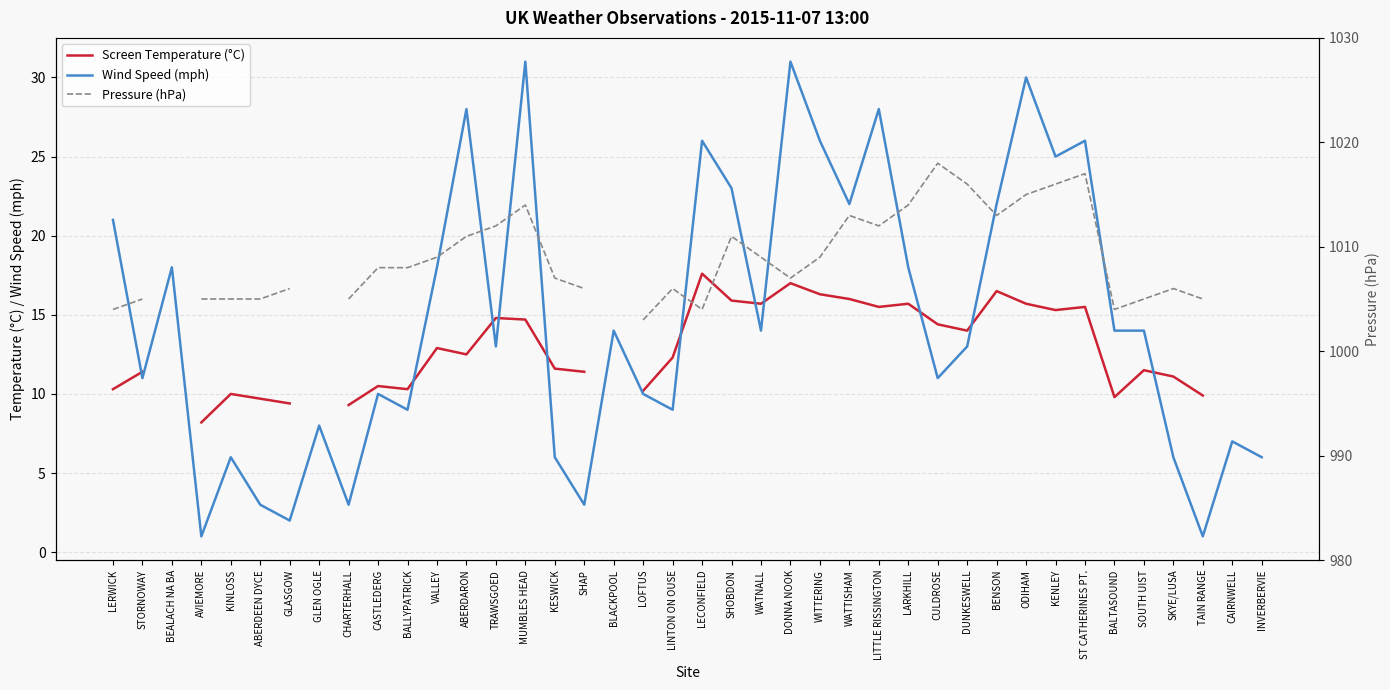

In Pressure (hPa), how many points are lower than both neighbors (excluding endpoints)?

5